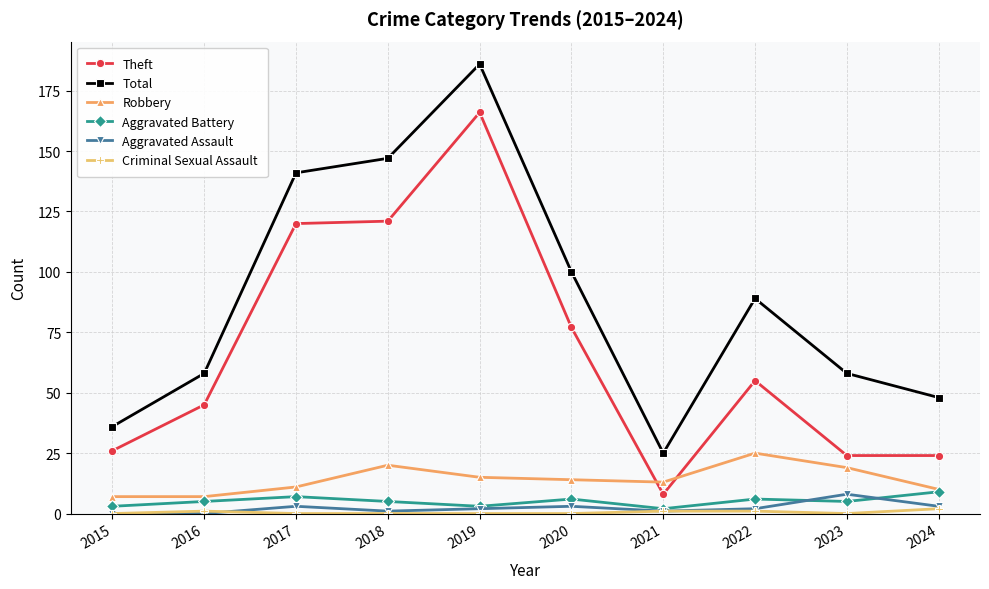

Count the number of categories in the chart.

10